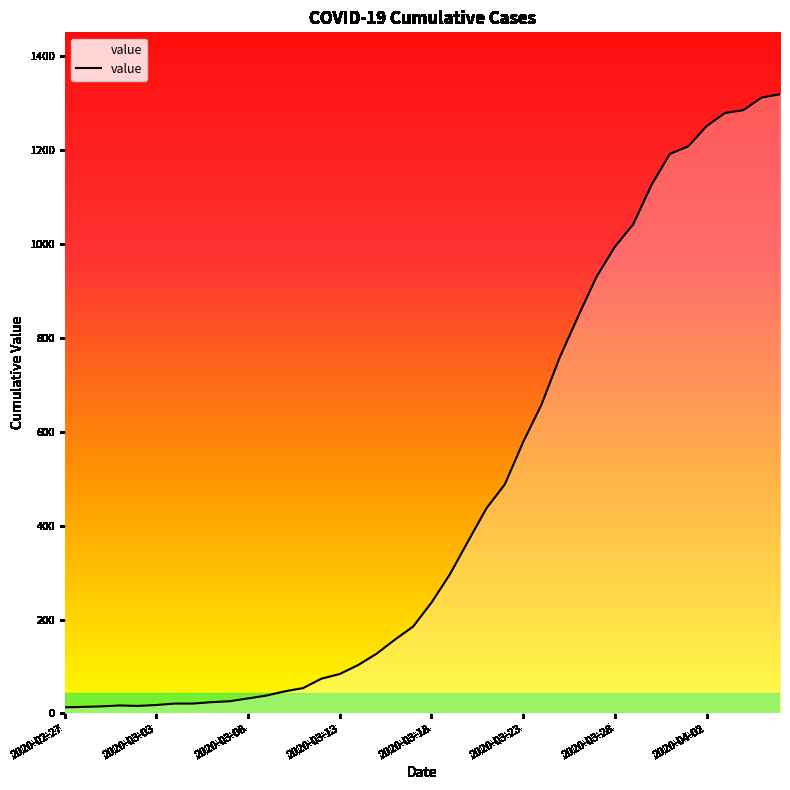

Which category has the lowest value across all series?

2020-02-27